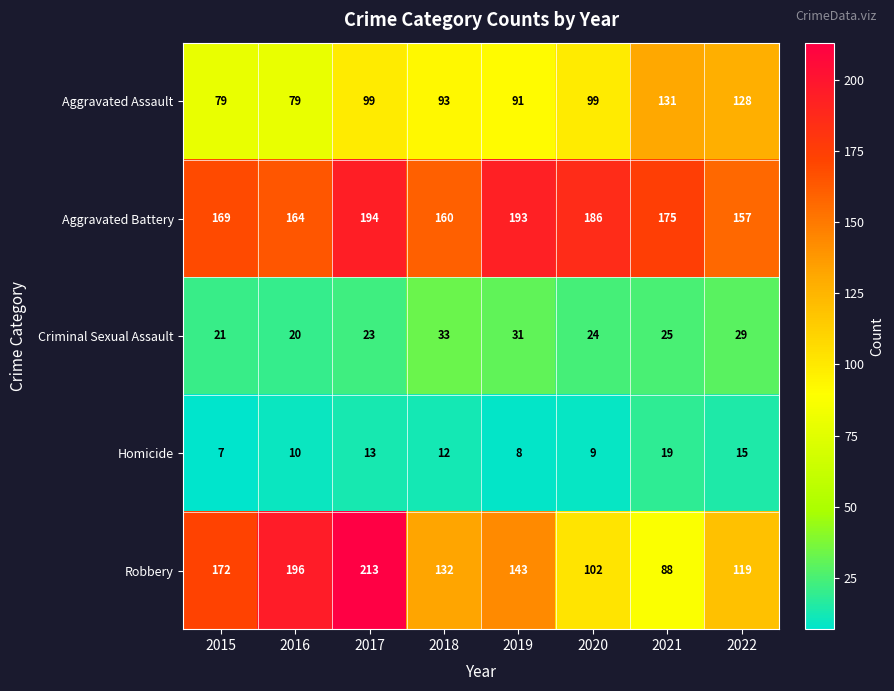

What value does the Criminal Sexual Assault series have at 2021?

25